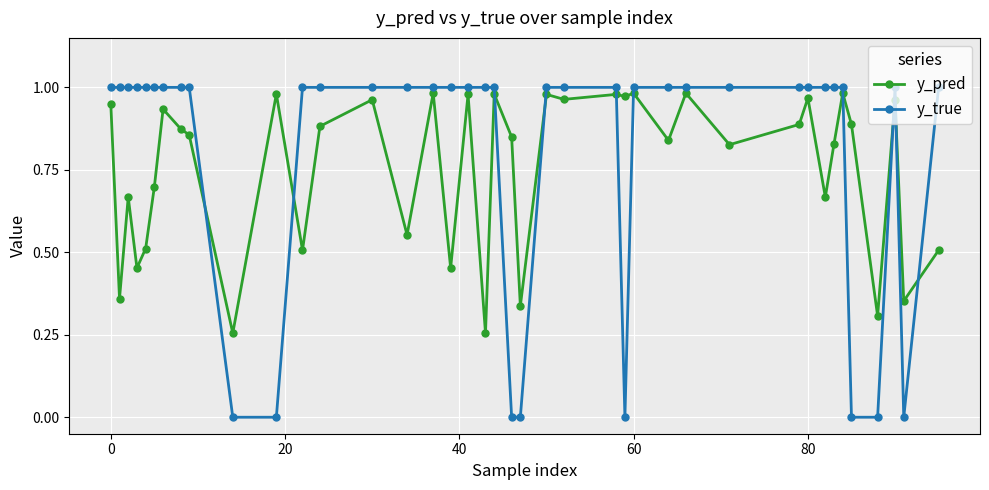

Which series has the widest spread of values?

y_true